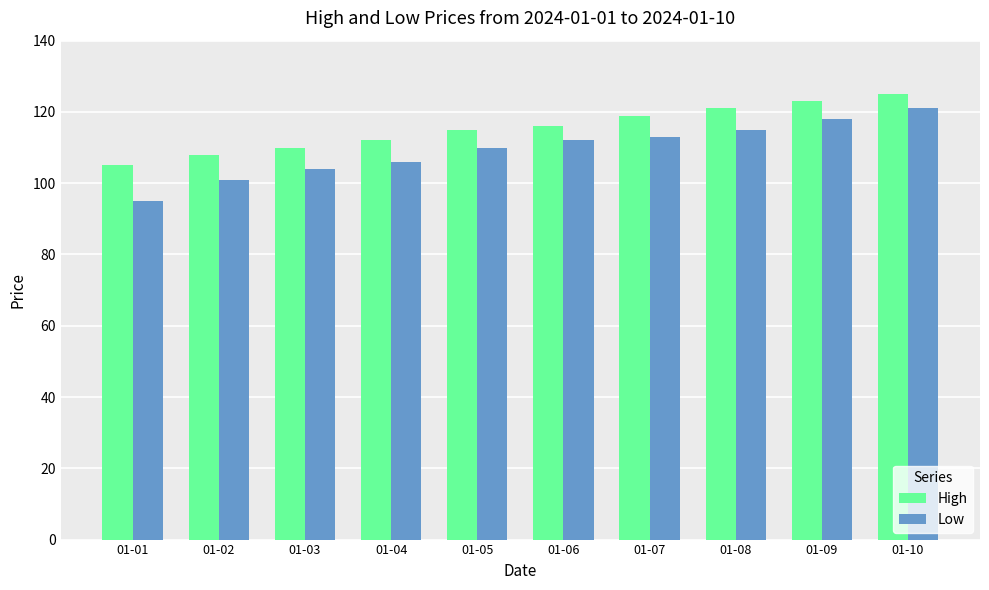

List the series in order of their overall mean, highest first.

High, Low